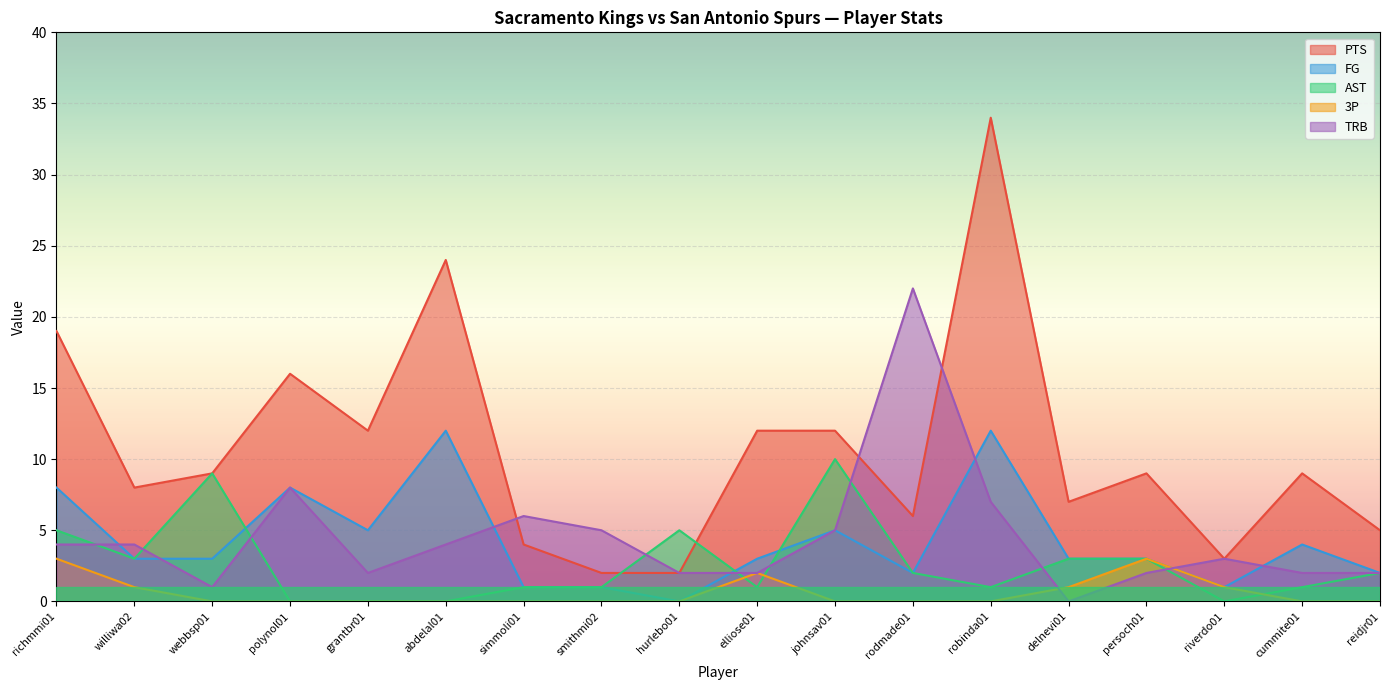

What is the difference between the maximum and minimum values in the FG series?

12